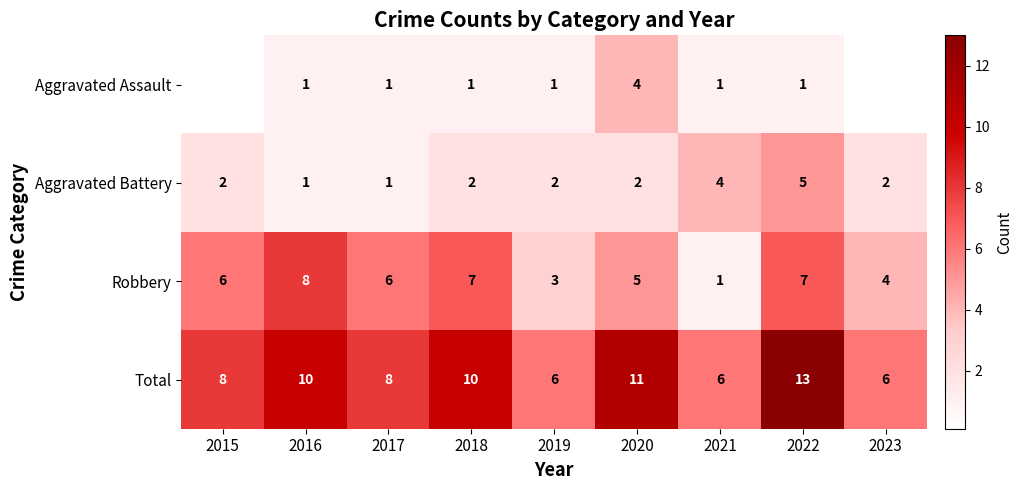

Is it true that Total equals 14.7 at 2016?

False